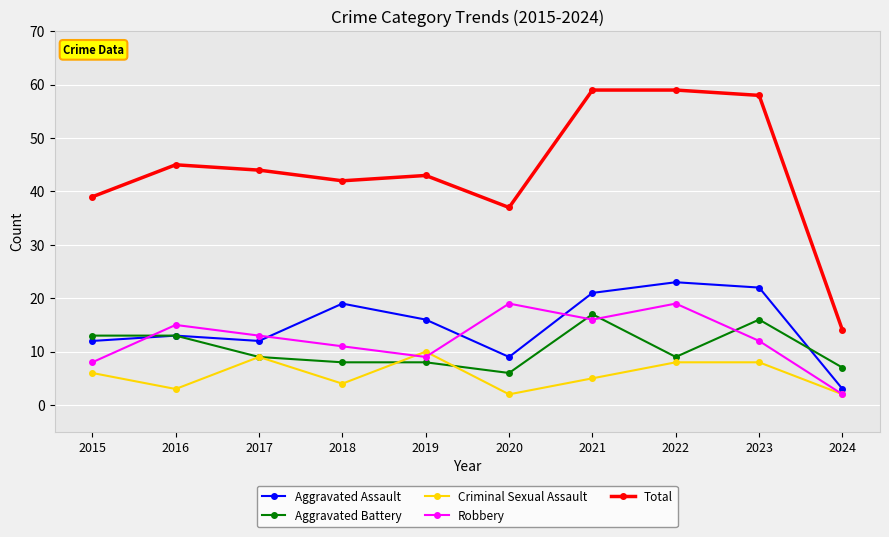

Rank the series at 2020 from highest to lowest value.

Total, Robbery, Aggravated Assault, Aggravated Battery, Criminal Sexual Assault